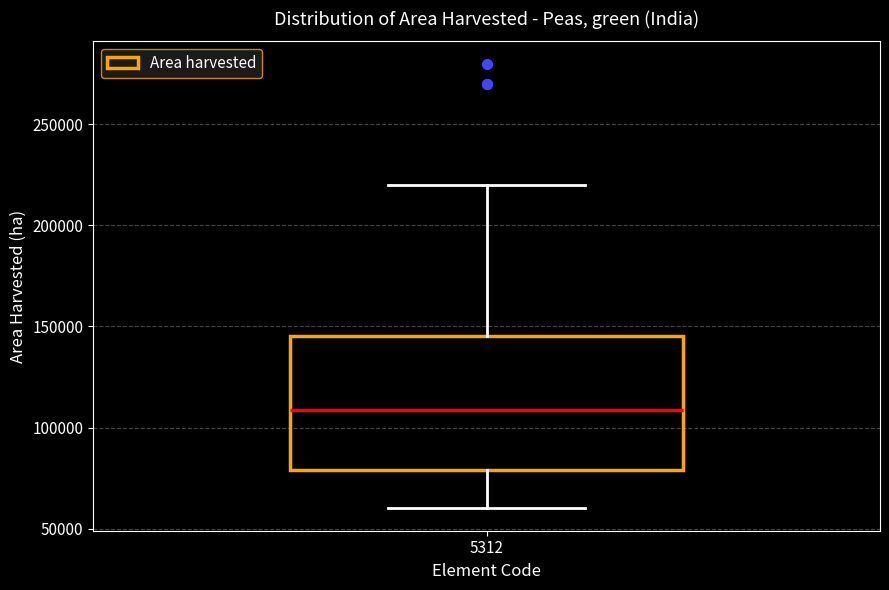

Read this box plot against the y-axis: the position of the median line, the range covered by the box, and the ends of both whiskers. The values are not printed on the chart, so give them approximately, as read against the axis.

median 110000, box 80000 to 145000, whiskers 60000 to 220000